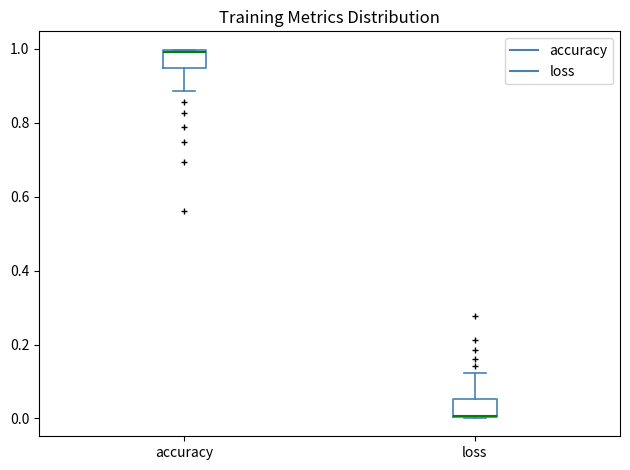

Reading left to right, transcribe this box plot: for each box, give where its median line is, the range the box spans, and where its two whiskers end, as read against the y-axis. The values are not printed on the chart, so give them approximately, as read against the axis.

accuracy: median 1.00 (drawn on the box's upper edge), box 0.94 to 1.00, whiskers 0.88 to 1.00
loss: median 0.00, box 0.00 to 0.06, whiskers 0.00 to 0.12